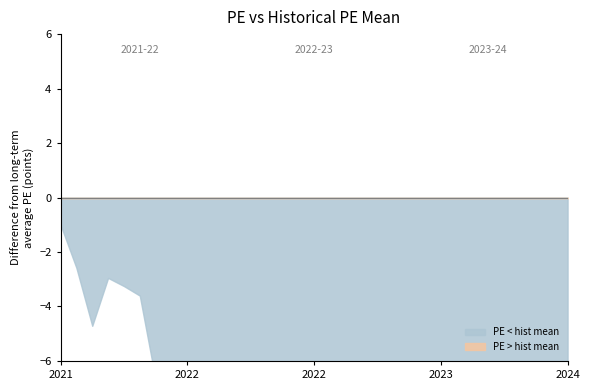

True or false: PE and historical PE mean cross at least once.

False